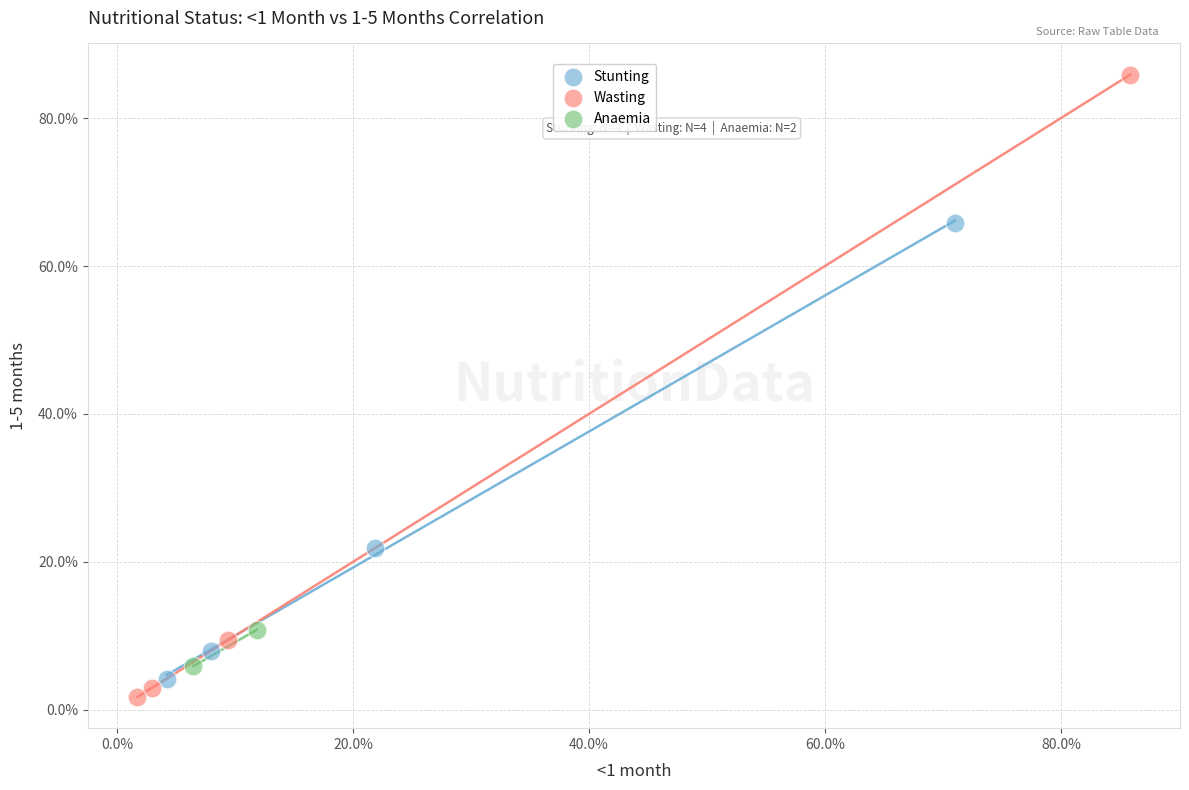

Which series contains the lowest Y value?

Wasting